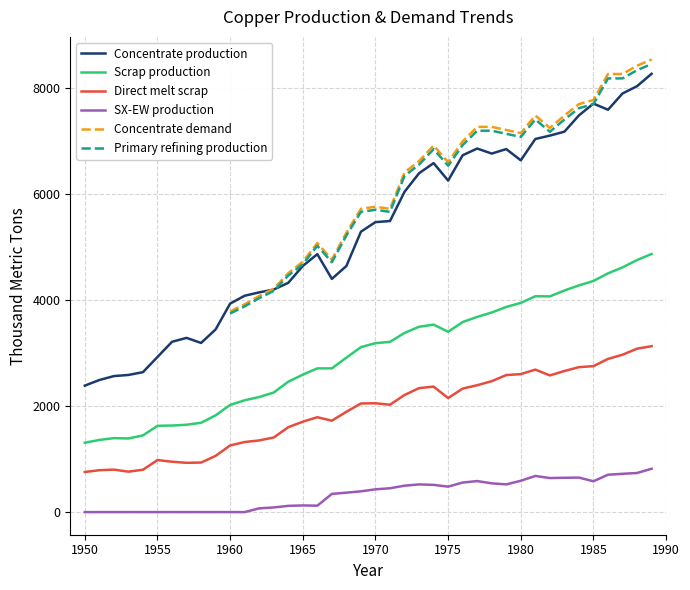

True or false: Direct melt scrap and Scrap production cross at least once.

False